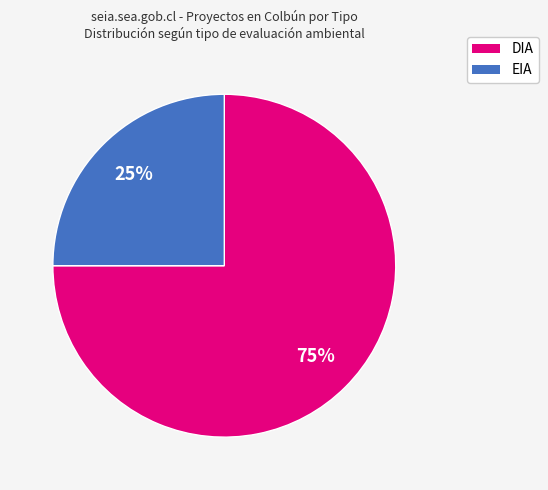

Is EIA the majority of the pie?

No